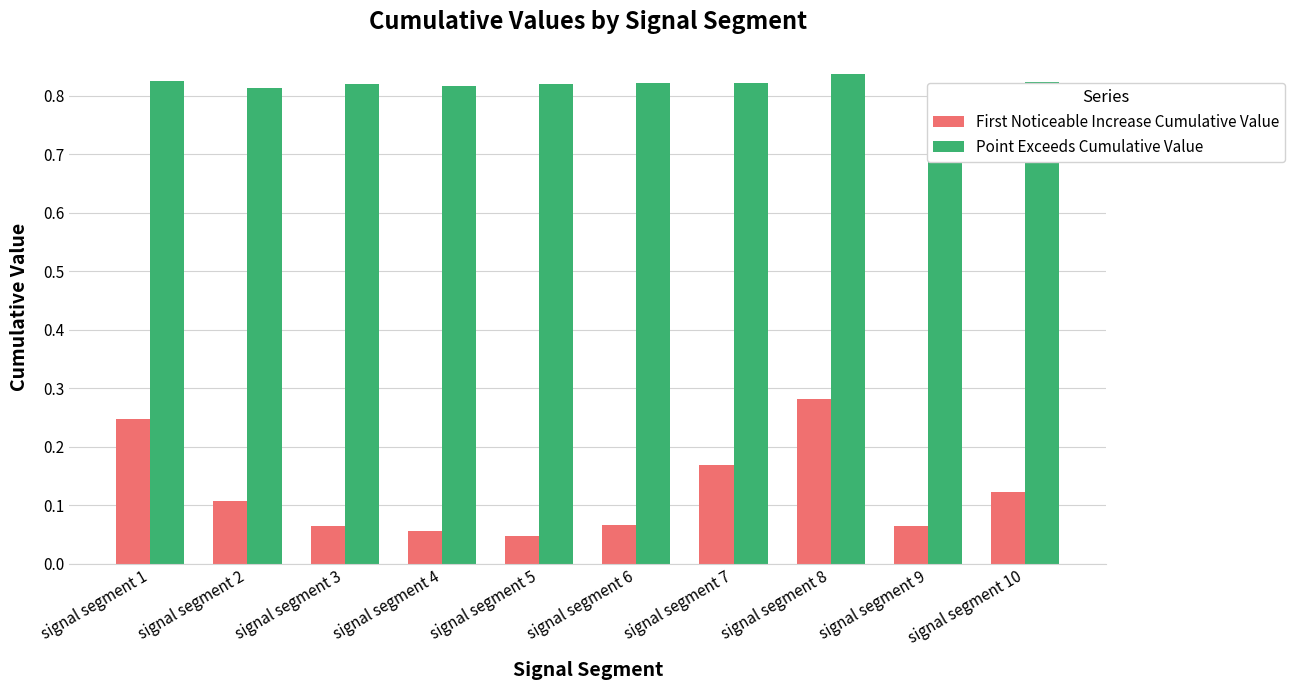

At how many categories does at least one series exceed 0?

10